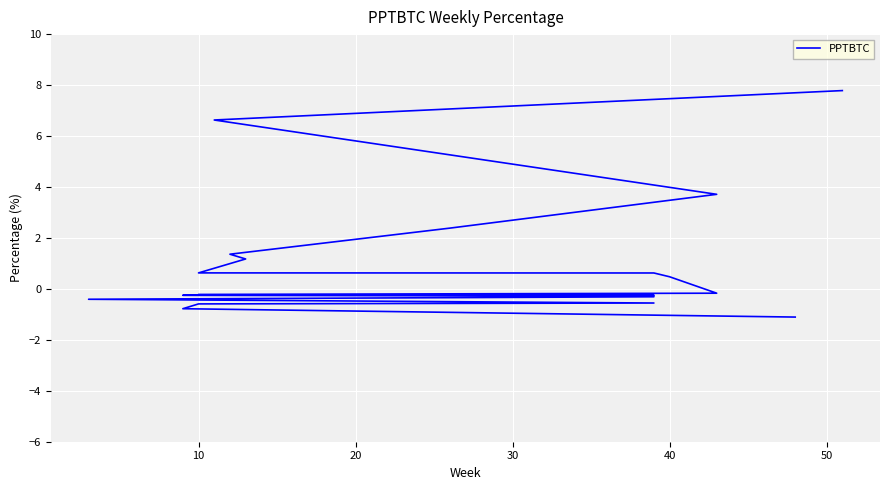

The value at 16 is -0.9. True or false?

False